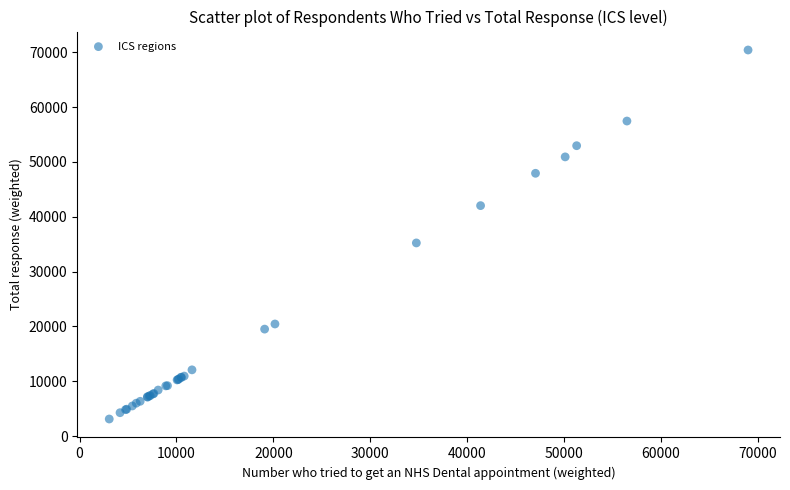

What Y value in the scatter plot is closest to 36770?

35233.1